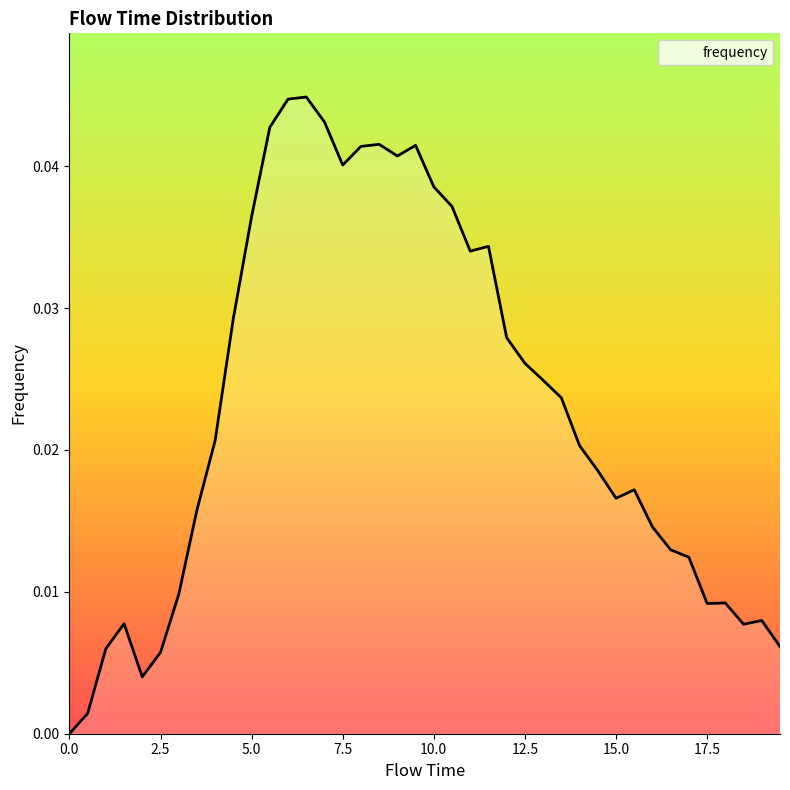

Between 5.0 and 2.5, which is larger?

5.0